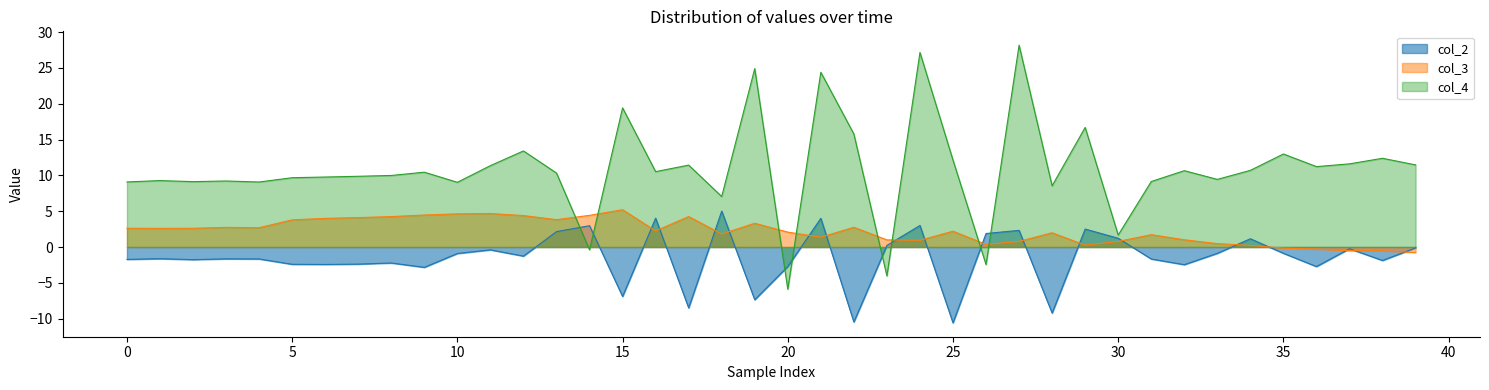

How many values in the col_2 series are below -1?

22